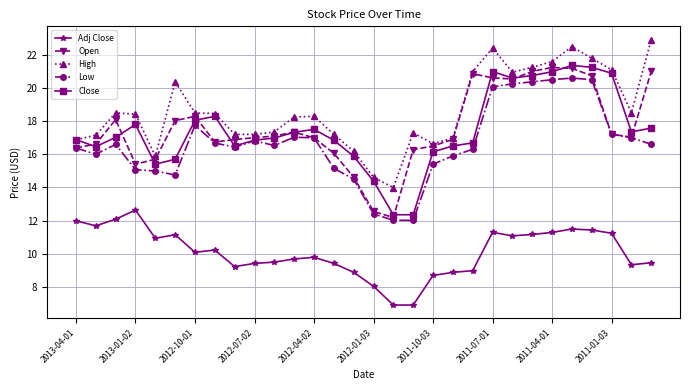

What is the greatest value displayed?

22.9